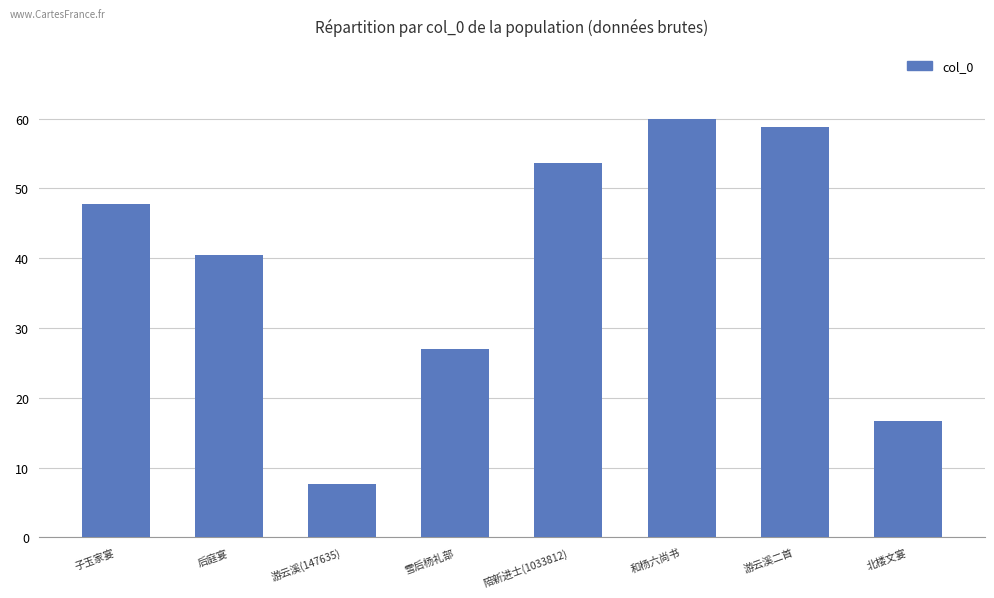

How many data points are less than 47?

4